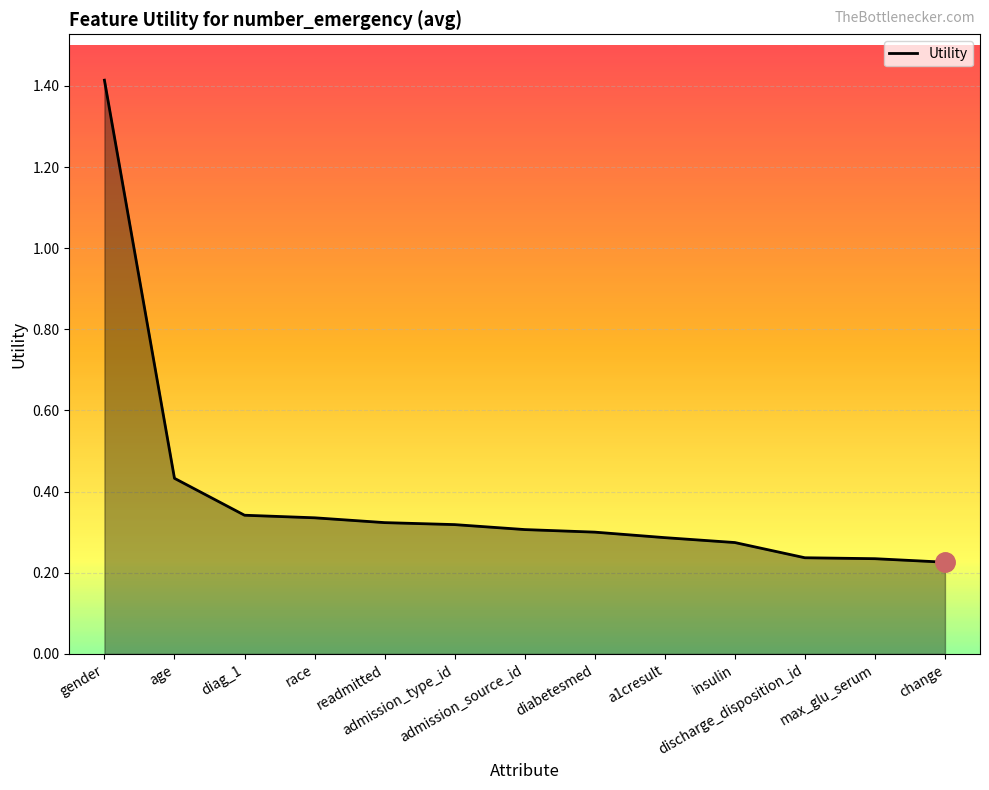

What is the difference between the maximum and minimum values?

1.2